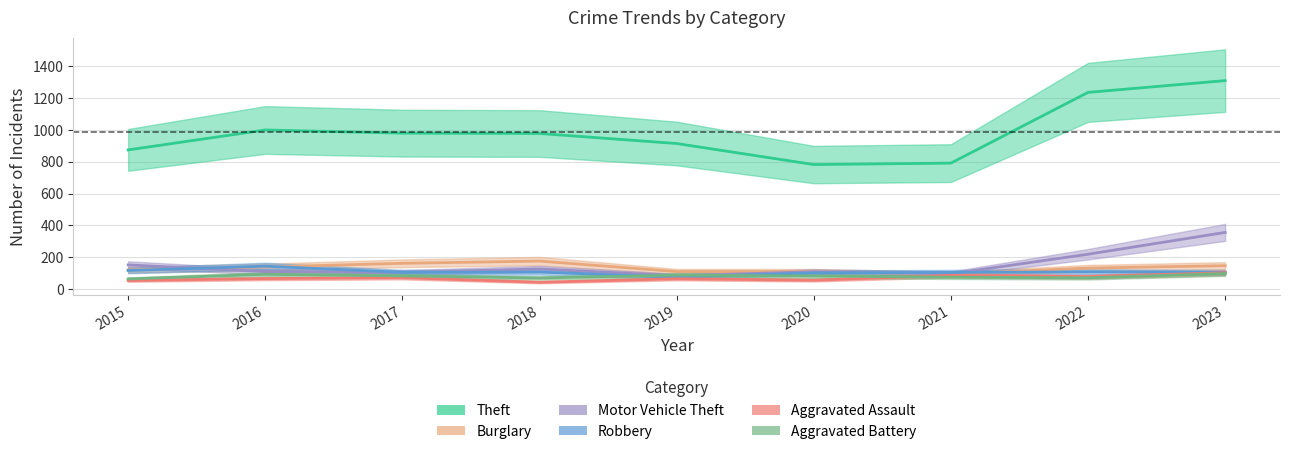

What is the value of the Robbery point at the 4th from the left?

107